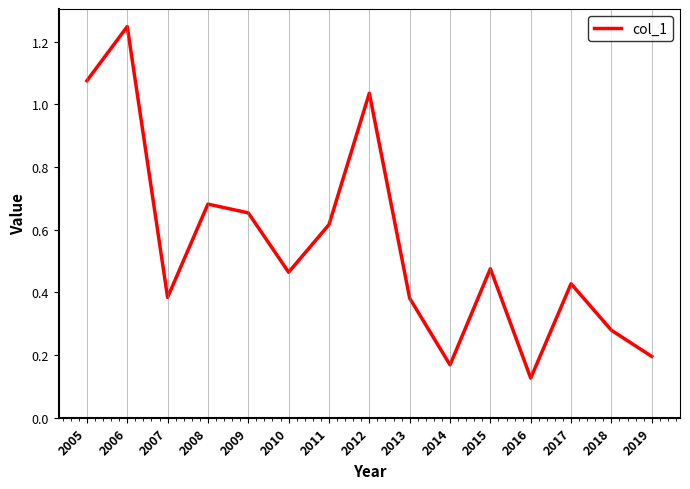

What is the change in value from 2009 to 2014?

-0.5